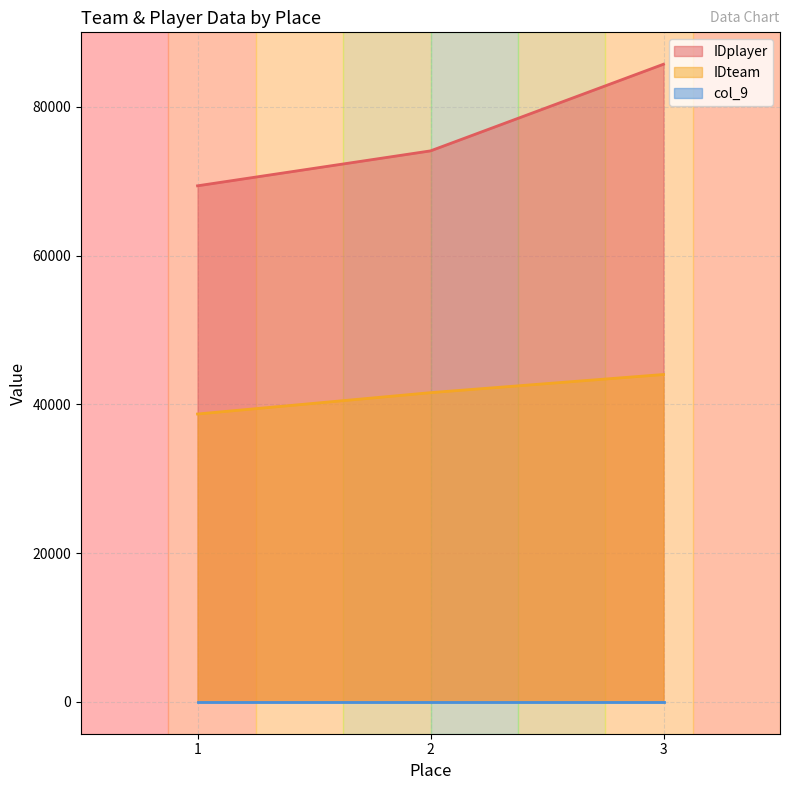

Which category has the lowest value across all series?

1